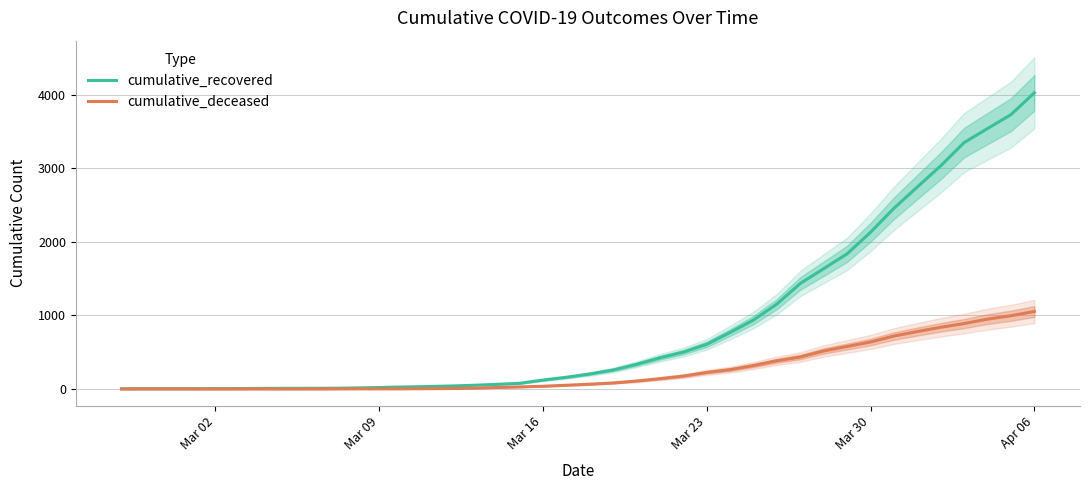

What is the value of the cumulative_recovered point at the 26th from the left?

607